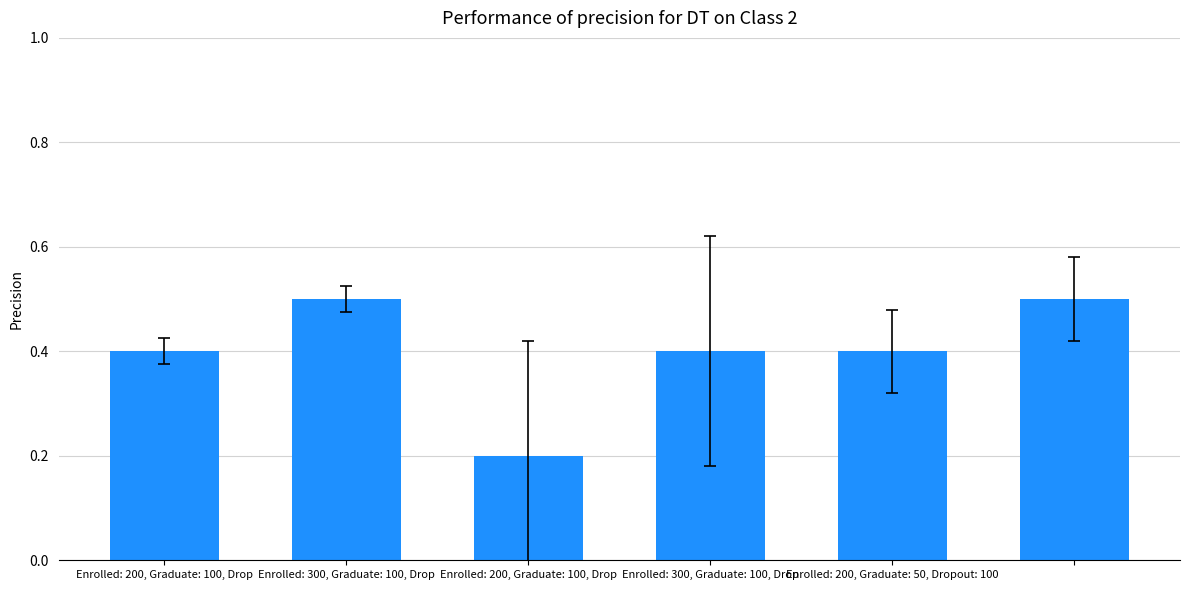

What is the sum of all values?

2.4